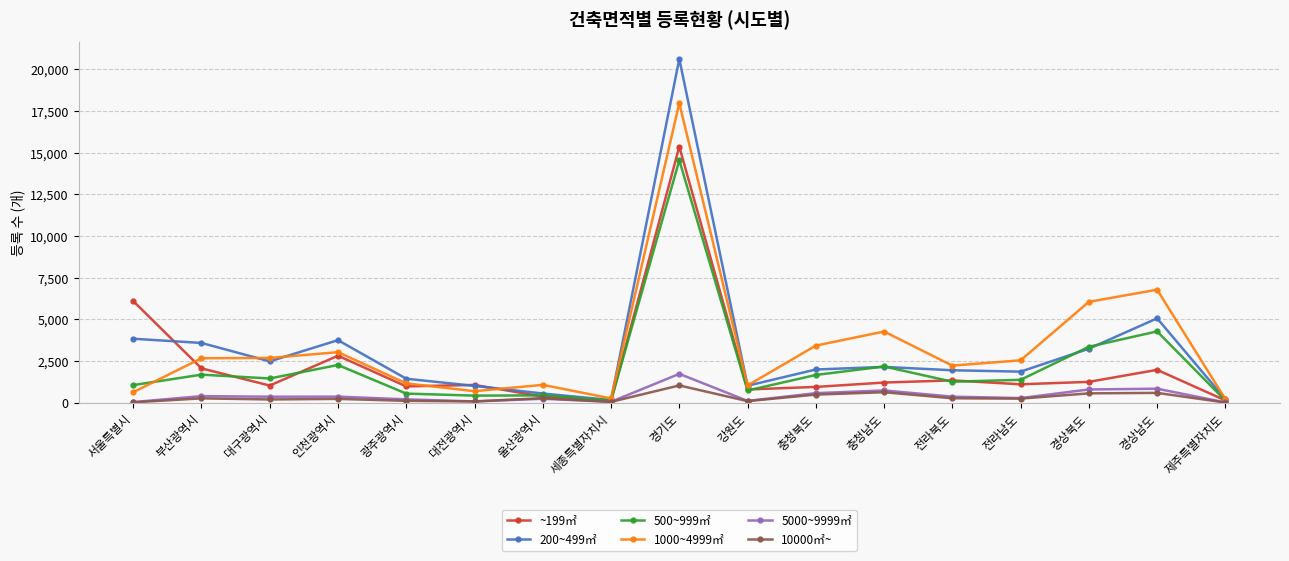

What is the label of the 4th point from the right?

전라남도